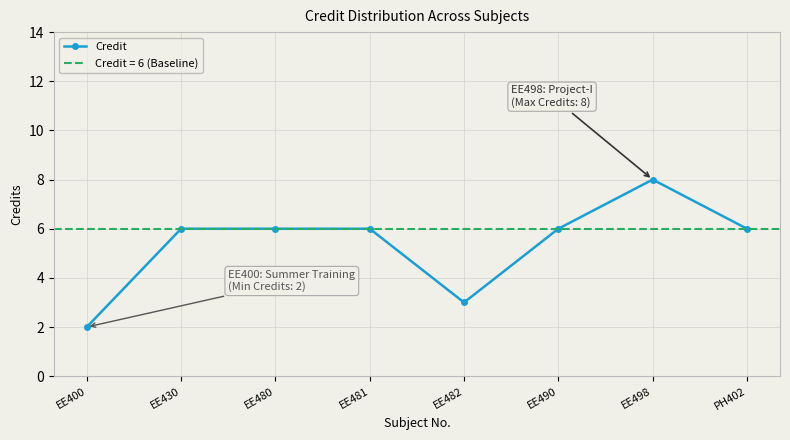

Where is the first local minimum?

EE482